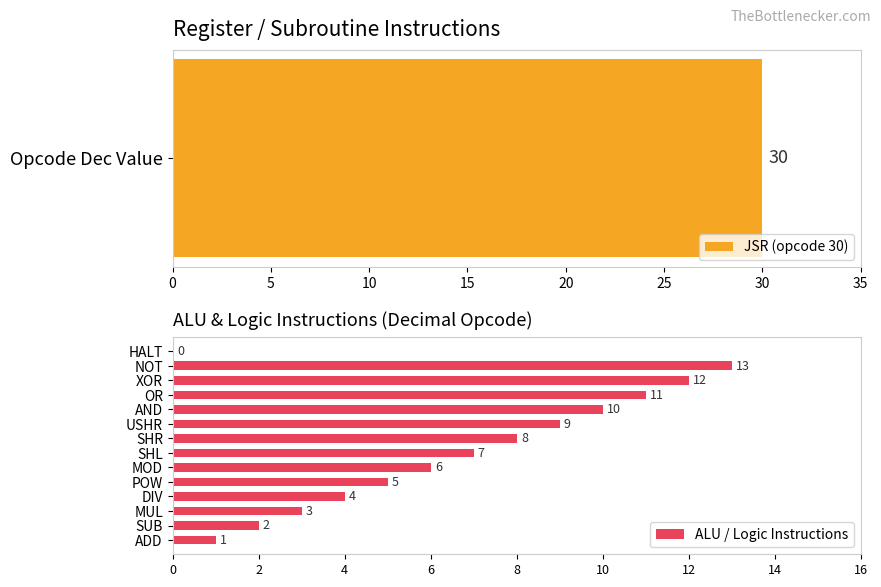

What is the sum of all values?

91